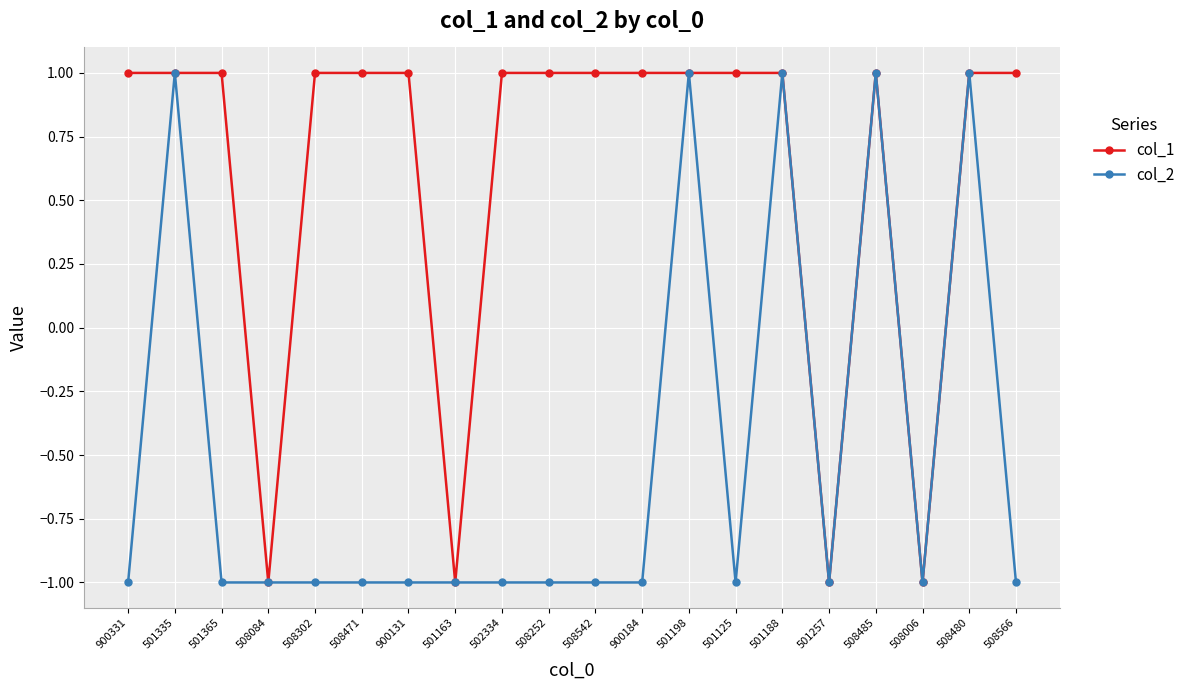

Which series has the largest total across all categories?

col_1